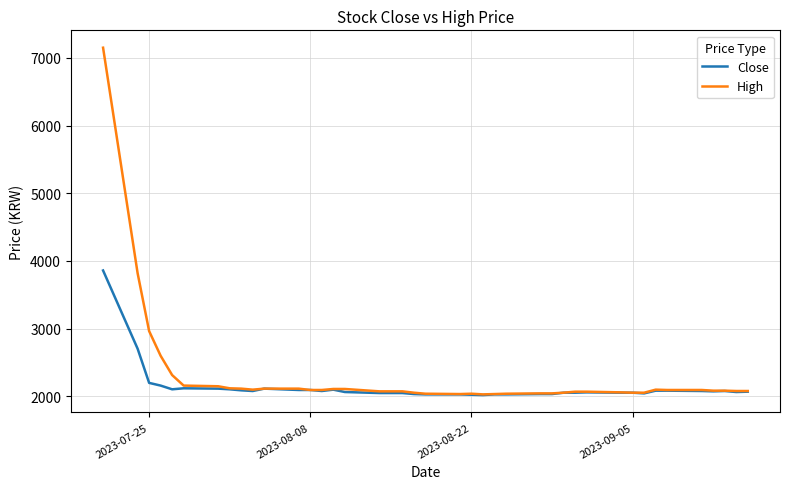

List the series in order of their peak value, lowest first.

Close, High